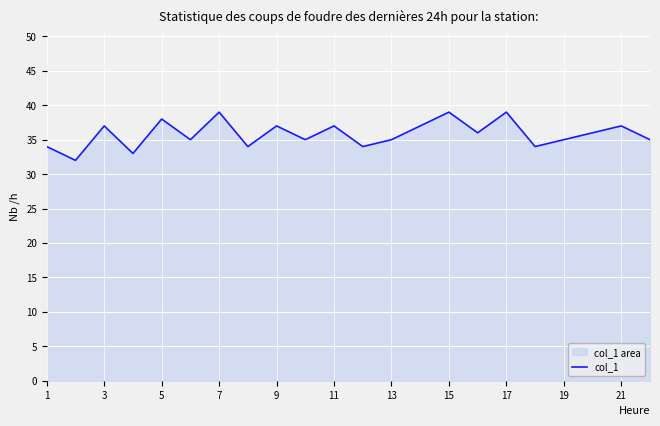

What is the approximate value at 17?

39